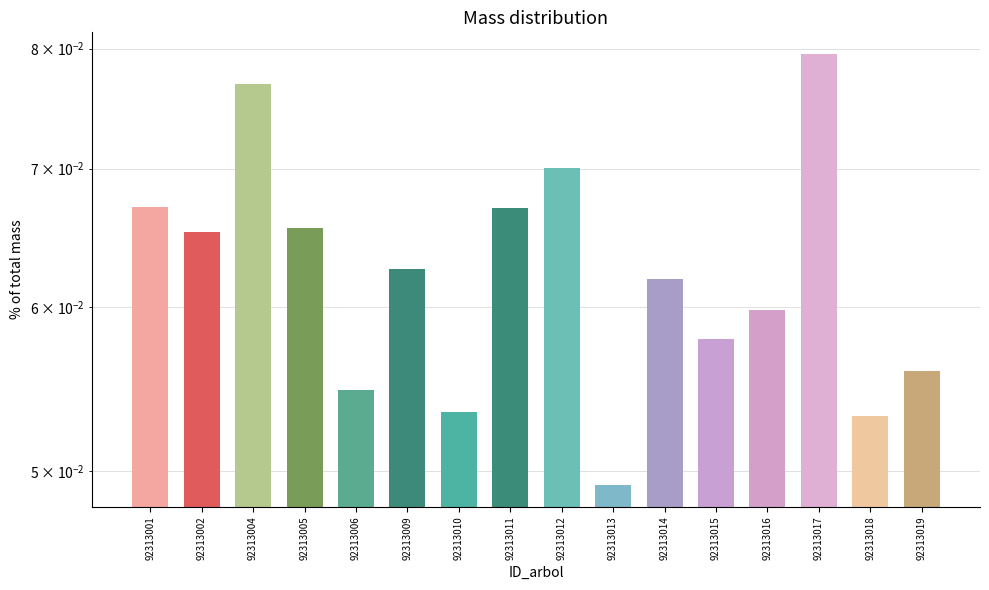

Which category has the highest value across all series?

92313017